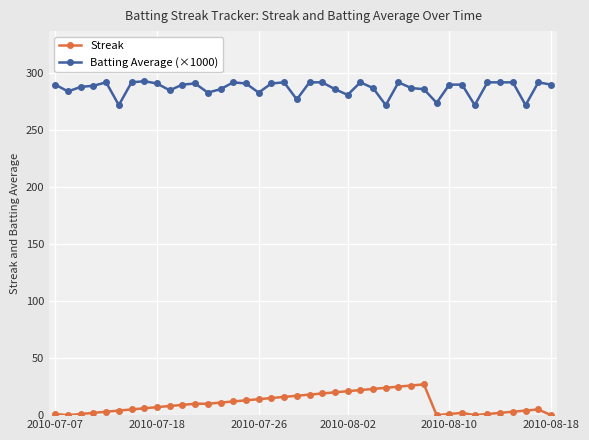

At how many categories does at least one series exceed 232?

40